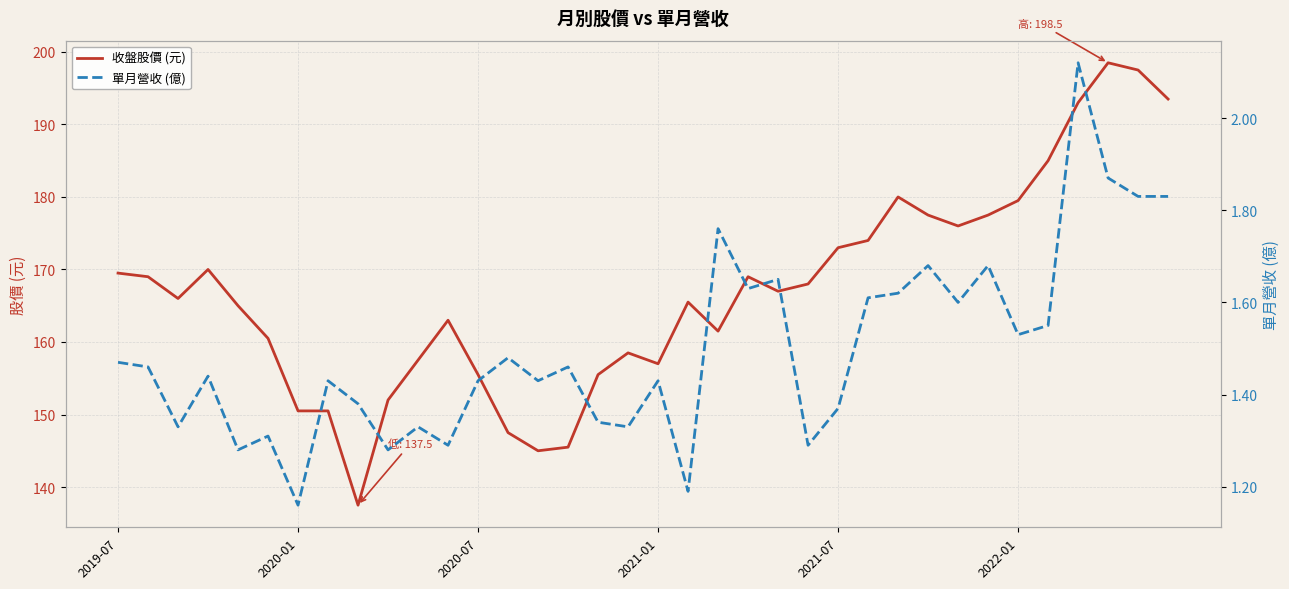

What is the minimum value shown in the chart?

1.2